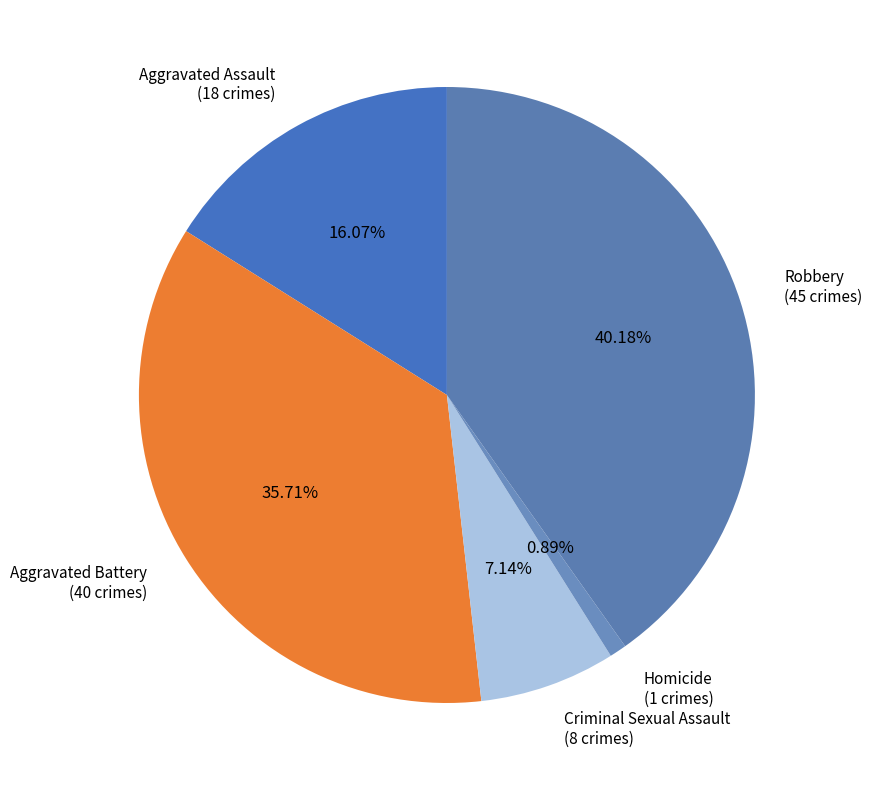

Combined, do Robbery and Aggravated Assault account for over 50%?

Yes